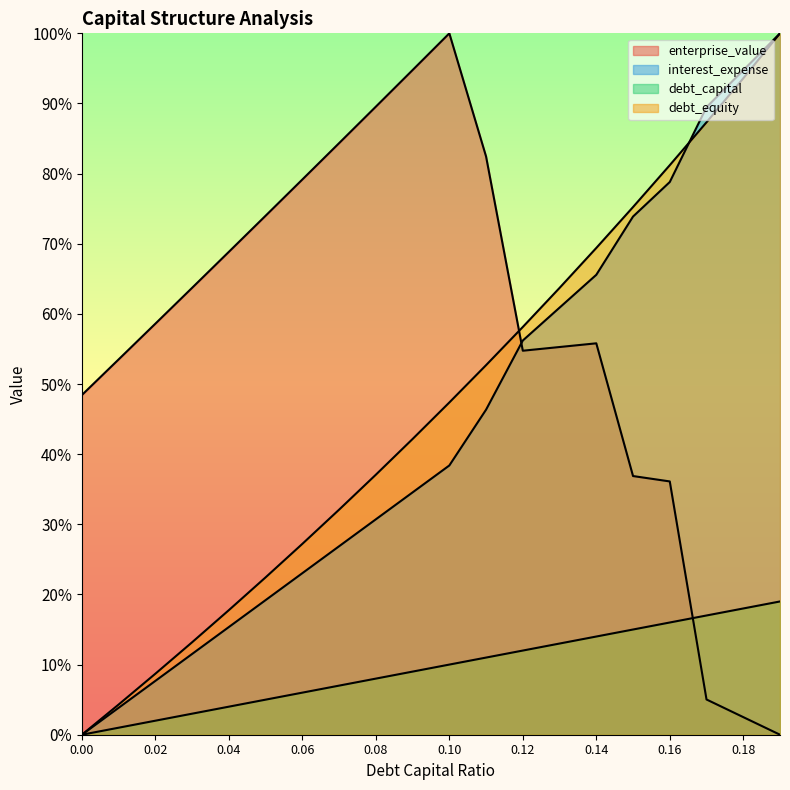

List the labels in order of interest_expense value, smallest first.

0, 0.01, 0.02, 0.03, 0.04, 0.05, 0.06, 0.07, 0.08, 0.09, 0.1, 0.11, 0.12, 0.13, 0.14, 0.15, 0.16, 0.17, 0.18, 0.19